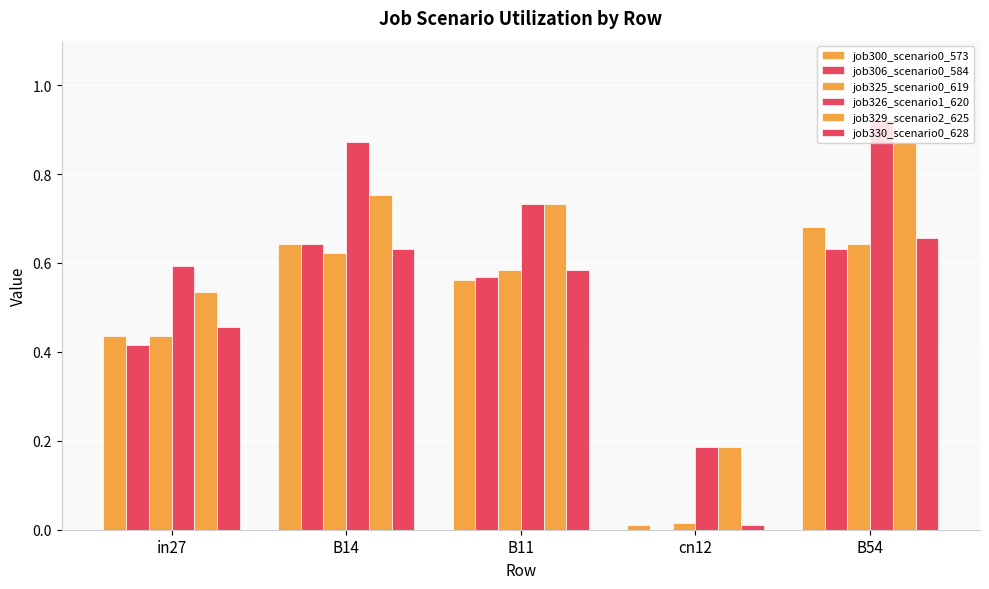

What is the label of the 1st bar from the right?

B54